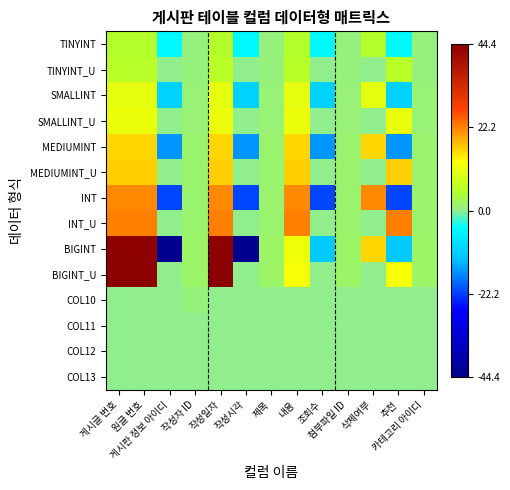

Reading left to right, what are all the values shown in this chart?

TINYINT: 게시글 번호=4.9	원글 번호=4.9	게시판 정보 아이디=-4.9	작성자 ID=0.7	작성일자=4.9	작성시각=-4.9	제목=0.7	내용=4.9	조회수=-4.9	첨부파일 ID=0.7	삭제여부=4.9	추천=-4.9	카테고리 아이디=0.7
TINYINT_U: 게시글 번호=5.5	원글 번호=5.5	게시판 정보 아이디=0.0	작성자 ID=0.7	작성일자=5.5	작성시각=0.0	제목=0.7	내용=5.5	조회수=0.0	첨부파일 ID=0.7	삭제여부=0.0	추천=5.5	카테고리 아이디=0.7
SMALLINT: 게시글 번호=10.4	원글 번호=10.4	게시판 정보 아이디=-10.4	작성자 ID=1.1	작성일자=10.4	작성시각=-10.4	제목=1.1	내용=10.4	조회수=-10.4	첨부파일 ID=1.1	삭제여부=10.4	추천=-10.4	카테고리 아이디=1.1
SMALLINT_U: 게시글 번호=11.1	원글 번호=11.1	게시판 정보 아이디=0.0	작성자 ID=1.1	작성일자=11.1	작성시각=0.0	제목=1.1	내용=11.1	조회수=0.0	첨부파일 ID=1.1	삭제여부=0.0	추천=11.1	카테고리 아이디=1.1
MEDIUMINT: 게시글 번호=15.9	원글 번호=15.9	게시판 정보 아이디=-15.9	작성자 ID=1.4	작성일자=15.9	작성시각=-15.9	제목=1.4	내용=15.9	조회수=-15.9	첨부파일 ID=1.4	삭제여부=15.9	추천=-15.9	카테고리 아이디=1.4
MEDIUMINT_U: 게시글 번호=16.6	원글 번호=16.6	게시판 정보 아이디=0.0	작성자 ID=1.4	작성일자=16.6	작성시각=0.0	제목=1.4	내용=16.6	조회수=0.0	첨부파일 ID=1.4	삭제여부=0.0	추천=16.6	카테고리 아이디=1.4
INT: 게시글 번호=21.5	원글 번호=21.5	게시판 정보 아이디=-21.5	작성자 ID=1.6	작성일자=21.5	작성시각=-21.5	제목=1.6	내용=21.5	조회수=-21.5	첨부파일 ID=1.6	삭제여부=21.5	추천=-21.5	카테고리 아이디=1.6
INT_U: 게시글 번호=22.2	원글 번호=22.2	게시판 정보 아이디=0.0	작성자 ID=1.6	작성일자=22.2	작성시각=0.0	제목=1.6	내용=22.2	조회수=0.0	첨부파일 ID=1.6	삭제여부=0.0	추천=22.2	카테고리 아이디=1.6
BIGINT: 게시글 번호=43.7	원글 번호=43.7	게시판 정보 아이디=-43.7	작성자 ID=1.8	작성일자=43.7	작성시각=-43.7	제목=1.8	내용=11.5	조회수=-11.5	첨부파일 ID=1.8	삭제여부=16.0	추천=-11.5	카테고리 아이디=1.8
BIGINT_U: 게시글 번호=44.4	원글 번호=44.4	게시판 정보 아이디=0.0	작성자 ID=1.8	작성일자=44.4	작성시각=0.0	제목=1.8	내용=12.2	조회수=0.0	첨부파일 ID=1.8	삭제여부=0.0	추천=12.2	카테고리 아이디=1.8
COL10: 게시글 번호=0.0	원글 번호=0.0	게시판 정보 아이디=0.0	작성자 ID=0.7	작성일자=0.0	작성시각=0.0	제목=0.0	내용=0.0	조회수=0.0	첨부파일 ID=0.0	삭제여부=0.0	추천=0.0	카테고리 아이디=0.0
COL11: 게시글 번호=0.0	원글 번호=0.0	게시판 정보 아이디=0.0	작성자 ID=0.0	작성일자=0.0	작성시각=0.0	제목=0.0	내용=0.0	조회수=0.0	첨부파일 ID=0.0	삭제여부=0.0	추천=0.0	카테고리 아이디=0.0
COL12: 게시글 번호=0.0	원글 번호=0.0	게시판 정보 아이디=0.0	작성자 ID=0.0	작성일자=0.0	작성시각=0.0	제목=0.0	내용=0.0	조회수=0.0	첨부파일 ID=0.0	삭제여부=0.0	추천=0.0	카테고리 아이디=0.0
COL13: 게시글 번호=0.0	원글 번호=0.0	게시판 정보 아이디=0.0	작성자 ID=0.0	작성일자=0.0	작성시각=0.0	제목=0.0	내용=0.0	조회수=0.0	첨부파일 ID=0.0	삭제여부=0.0	추천=0.0	카테고리 아이디=0.0